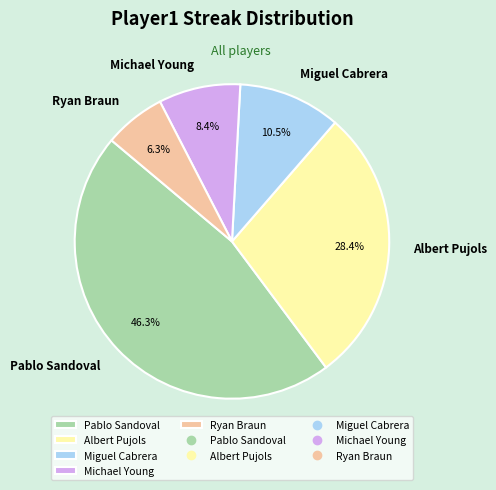

Between Miguel Cabrera and Ryan Braun, which is larger?

Miguel Cabrera